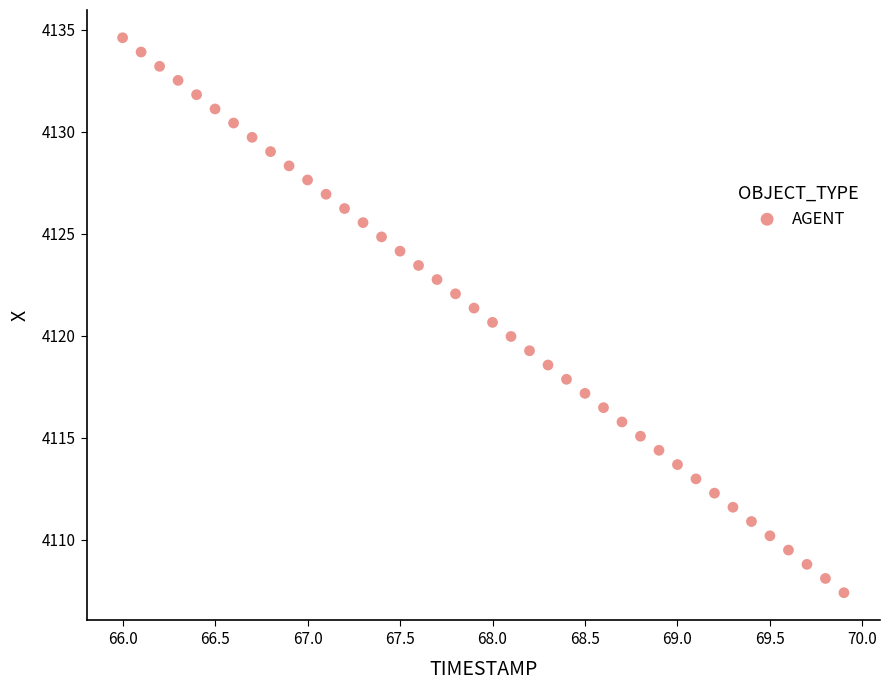

What is the range of Y values (max minus min)?

27.2